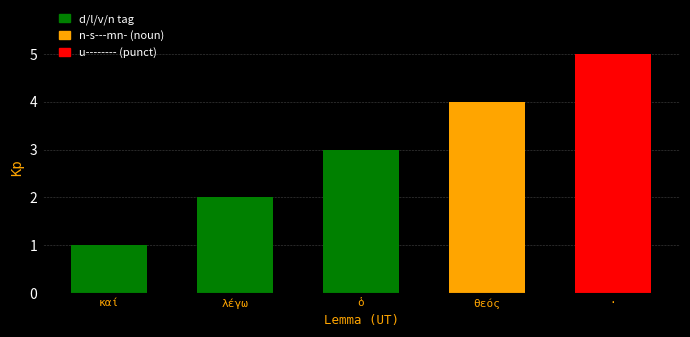

Which has a higher value, λέγω or ὁ?

ὁ